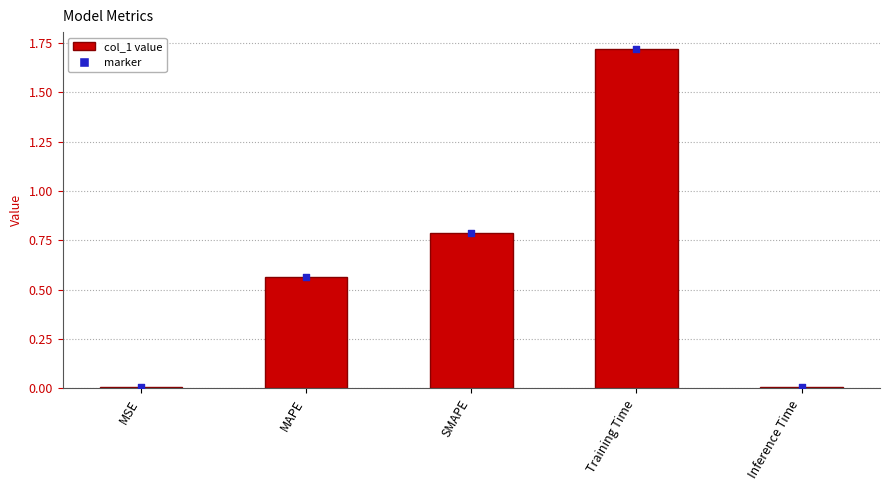

What is the change in value from MSE to MAPE?

+0.6